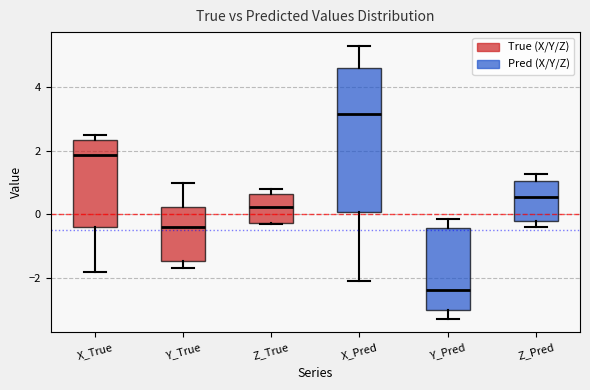

Reading left to right, read every box against the y-axis: the position of its median line, the range the box covers, and the ends of its whiskers. The values are not printed on the chart, so give them approximately, as read against the axis.

X_True: median 1.8, box -0.4 to 2.4, whiskers -1.8 to 2.4 (just above the box's upper edge)
Y_True: median -0.4, box -1.4 to 0.2, whiskers -1.6 to 1.0
Z_True: median 0.2, box -0.2 to 0.6, whiskers -0.4 to 0.8
X_Pred: median 3.2, box 0.0 to 4.6, whiskers -2.0 to 5.2
Y_Pred: median -2.4, box -3.0 to -0.4, whiskers -3.2 to -0.2
Z_Pred: median 0.6, box -0.2 to 1.0, whiskers -0.4 to 1.2